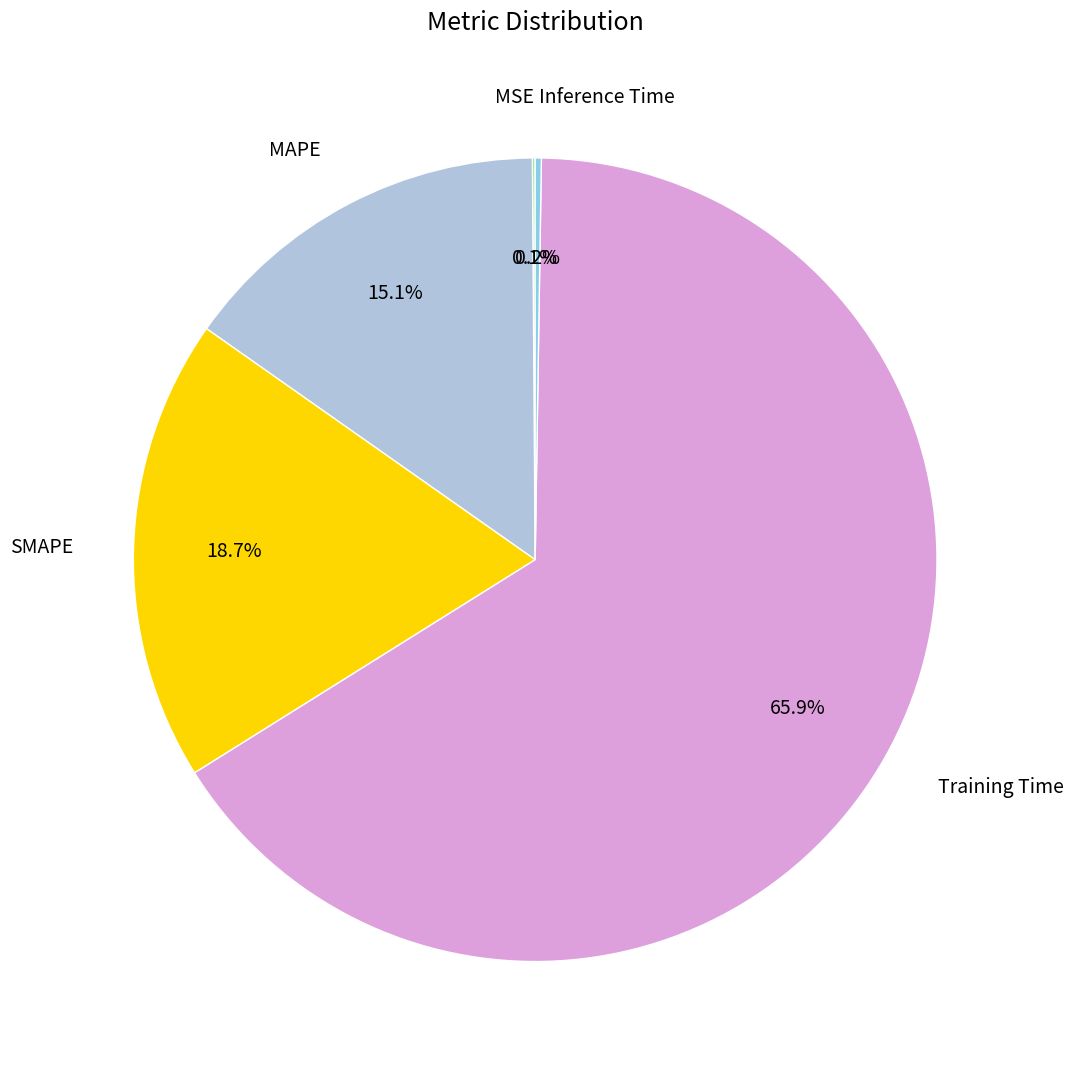

To the nearest percent, what is the combined percentage of Training Time and MAPE?

81%